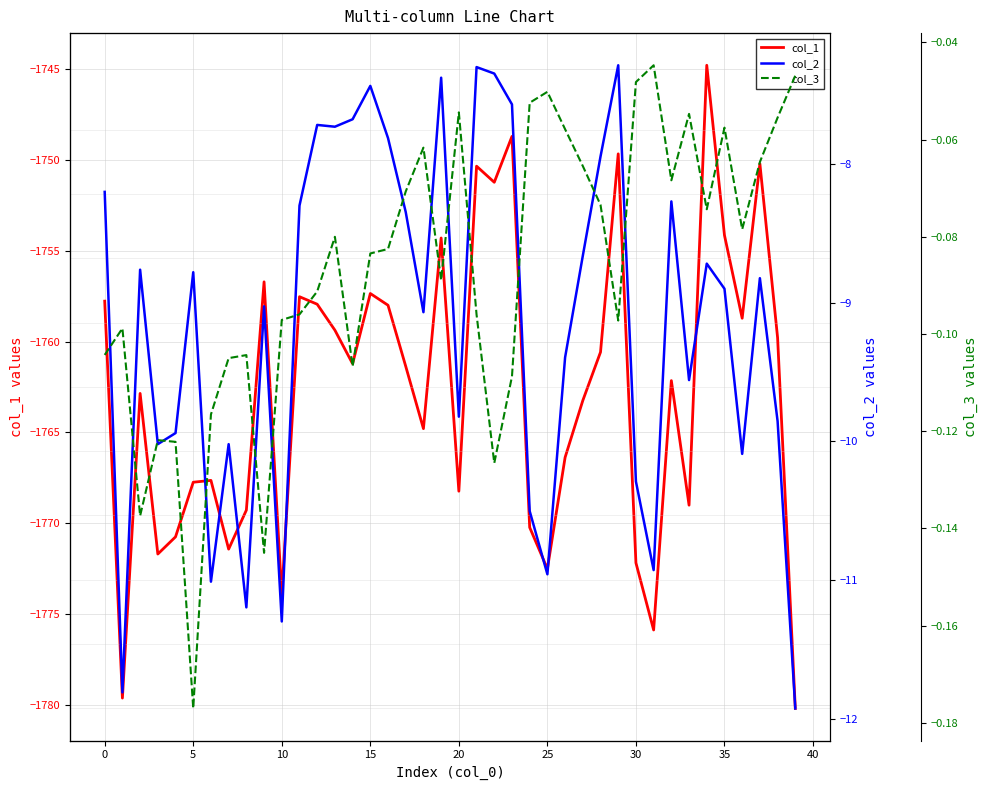

What is the sum of all col_2 values?

-365.7